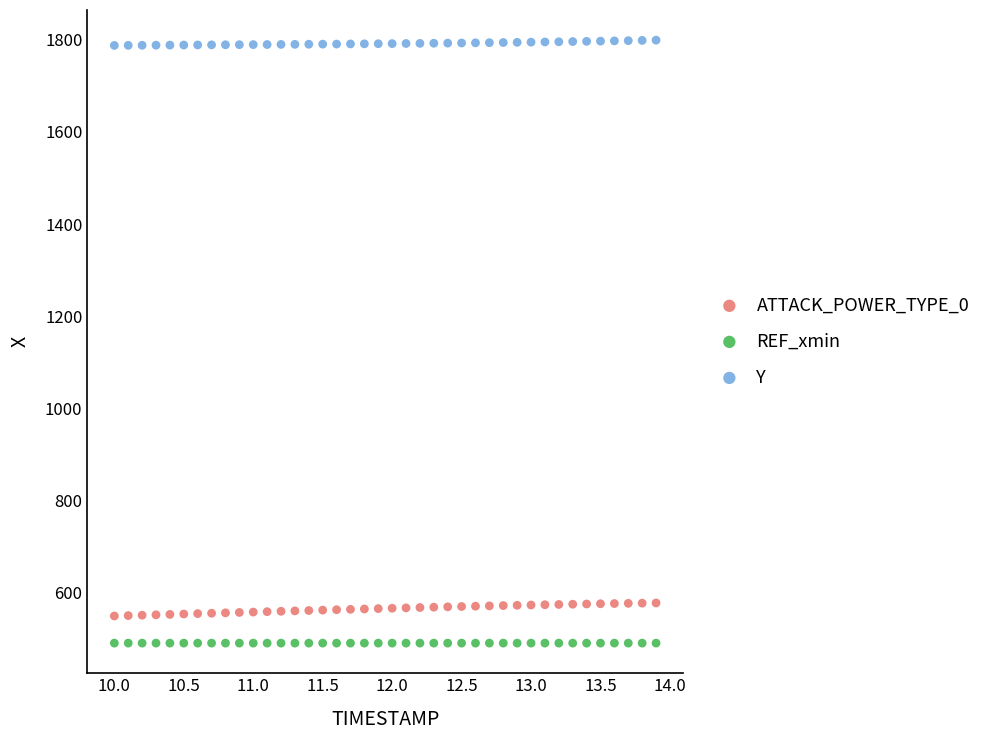

Which series reaches the maximum Y coordinate?

Y